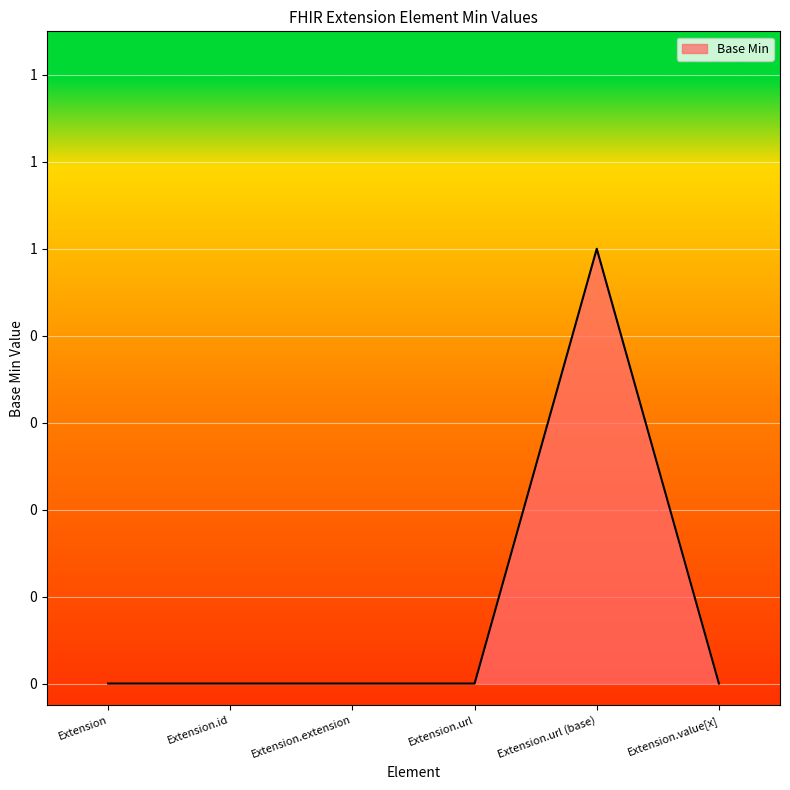

At which category does the data reach its first local peak?

Extension.url (base)